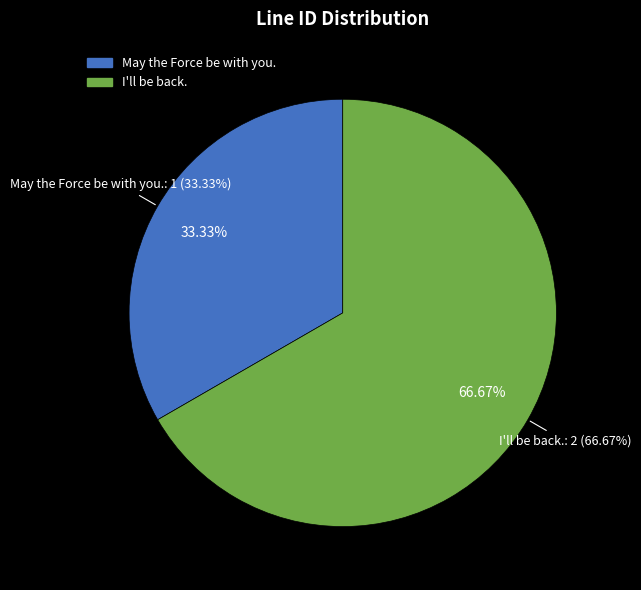

To the nearest percent, what is the combined percentage of I'll be back. and May the Force be with you.?

100%